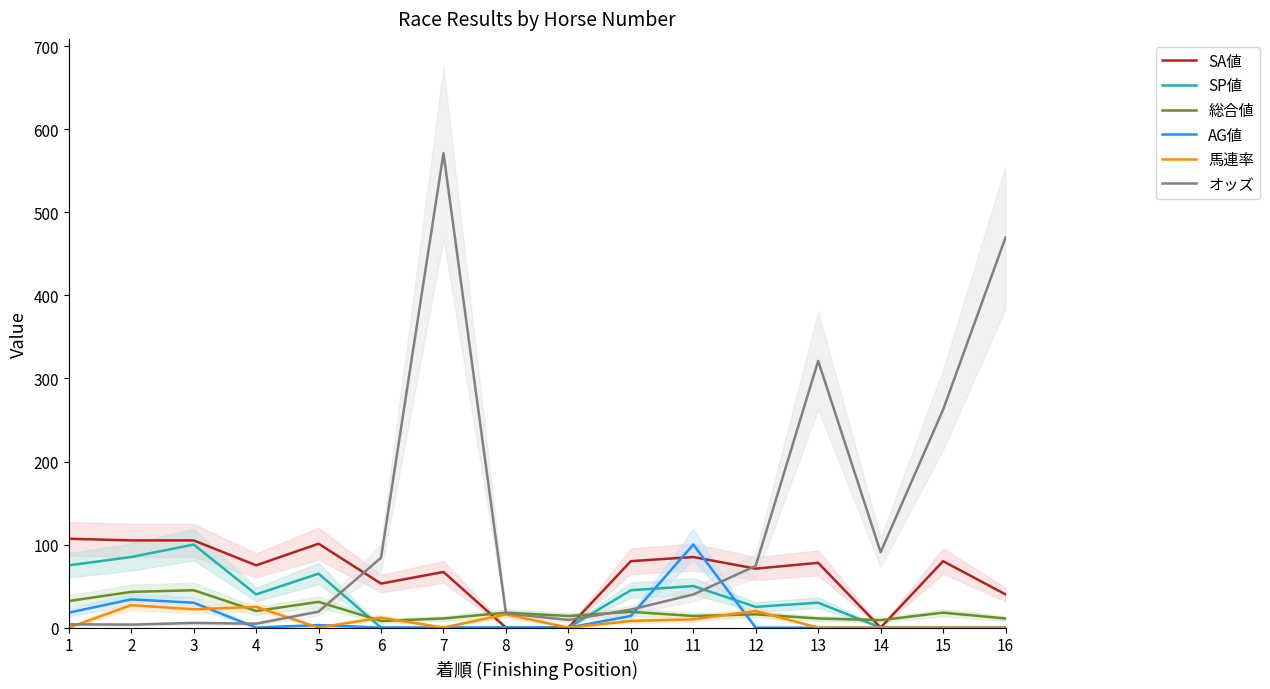

How many distinct data groups are displayed?

6